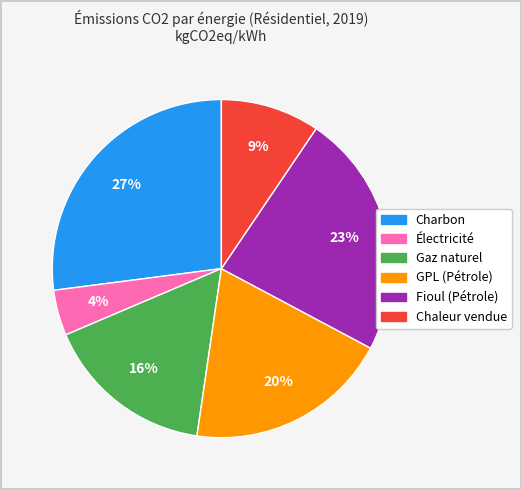

How many slices are in this pie chart?

6